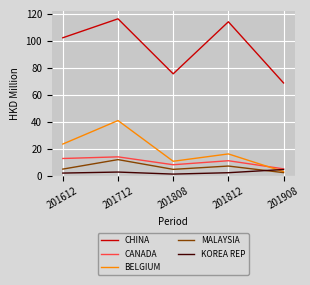

What are all the series names shown in the legend?

CHINA, CANADA, BELGIUM, MALAYSIA, KOREA REP